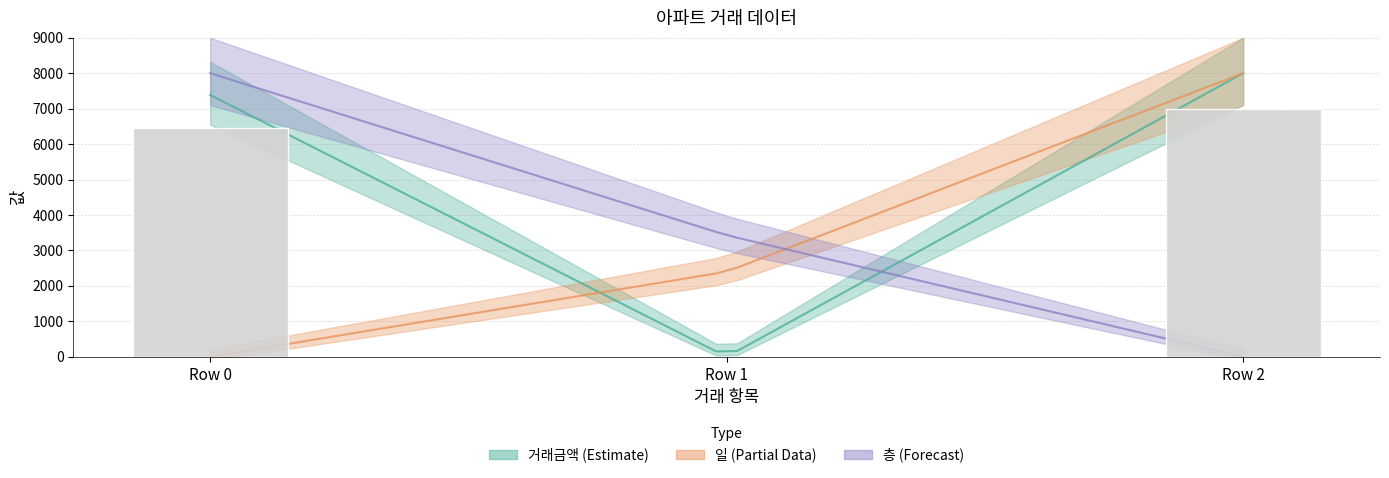

Rank the categories by value from lowest to highest.

Row 1, Row 0, Row 2